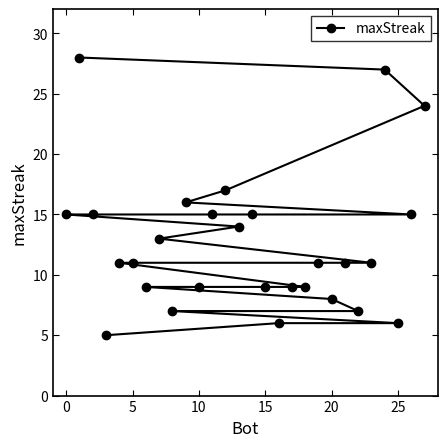

What is the average value?

13